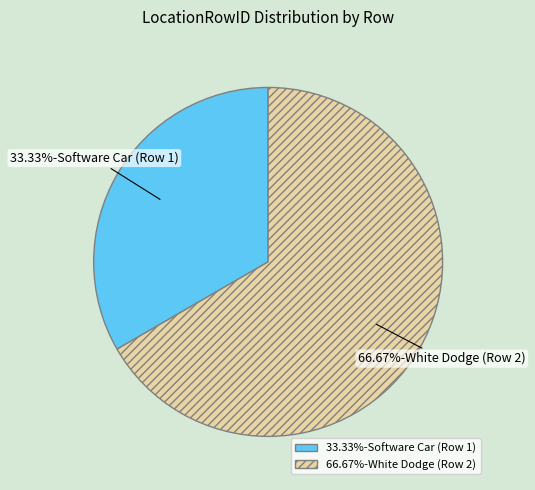

Do 66.67%-White Dodge (Row 2) and 33.33%-Software Car (Row 1) together represent more than half of the pie?

Yes